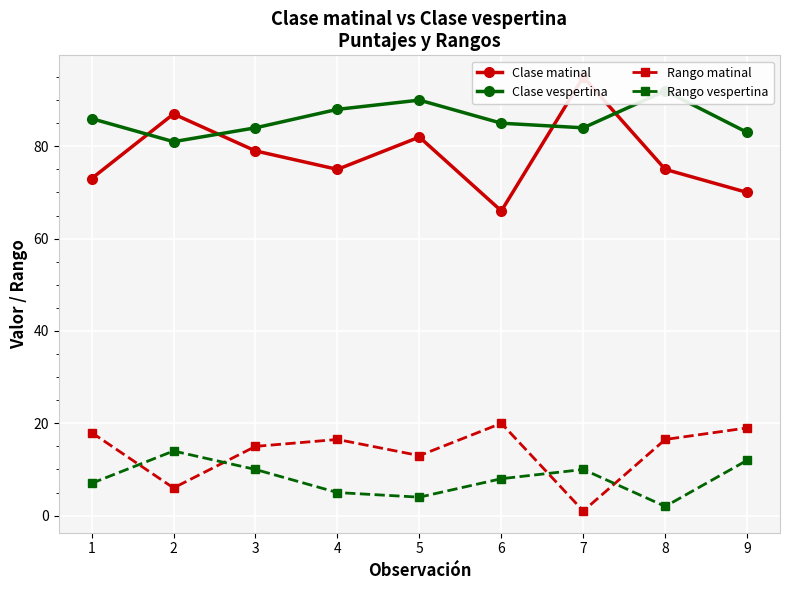

Which category has the highest value across all series?

7